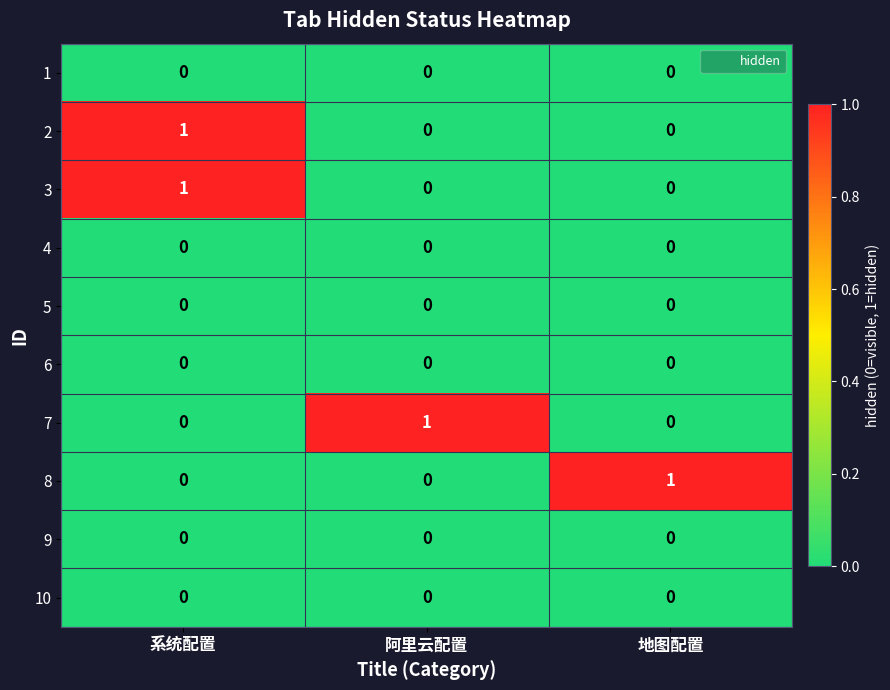

Count the 7 values in the range 0 to 1.

3